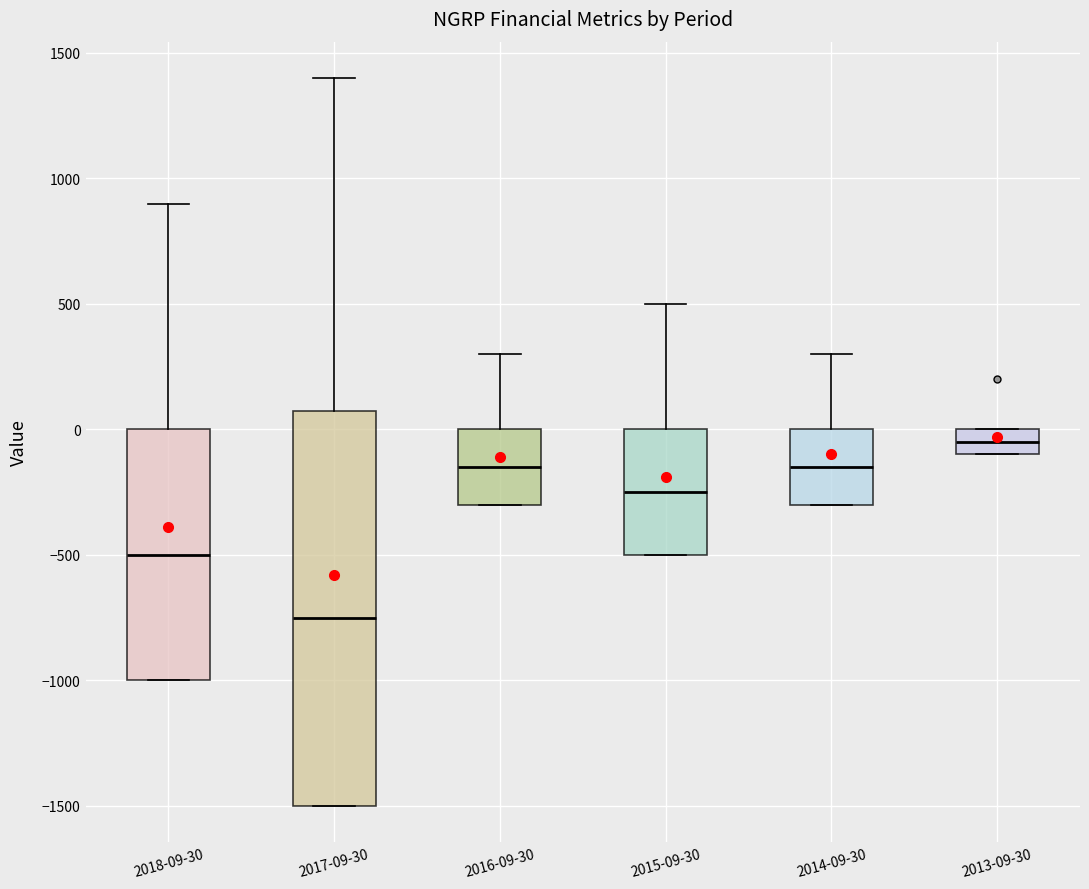

Reading left to right, transcribe this box plot: for each box, give where its median line is, the range the box spans, and where its two whiskers end, as read against the y-axis. The values are not printed on the chart, so give them approximately, as read against the axis.

2018-09-30: median -500, box -1000 to 0, whiskers -1000 to 900
2017-09-30: median -750, box -1500 to 100, whiskers -1500 to 1400
2016-09-30: median -150, box -300 to 0, whiskers -300 to 300
2015-09-30: median -250, box -500 to 0, whiskers -500 to 500
2014-09-30: median -150, box -300 to 0, whiskers -300 to 300
2013-09-30: median -50, box -100 to 0, whiskers -100 to 0